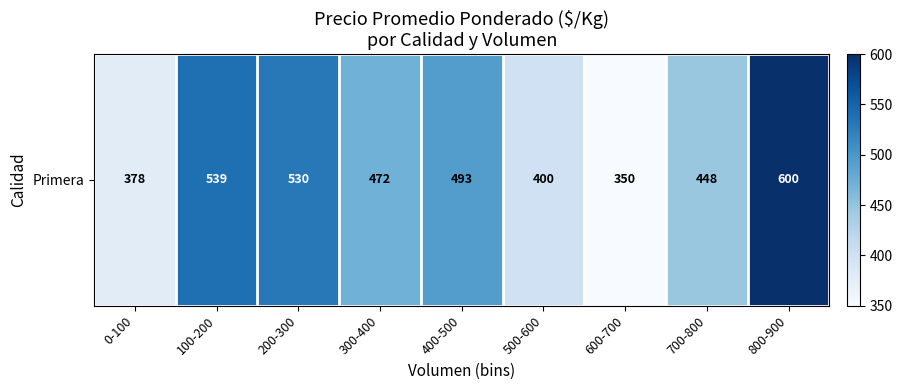

At which label is the value closest to 475?

300-400